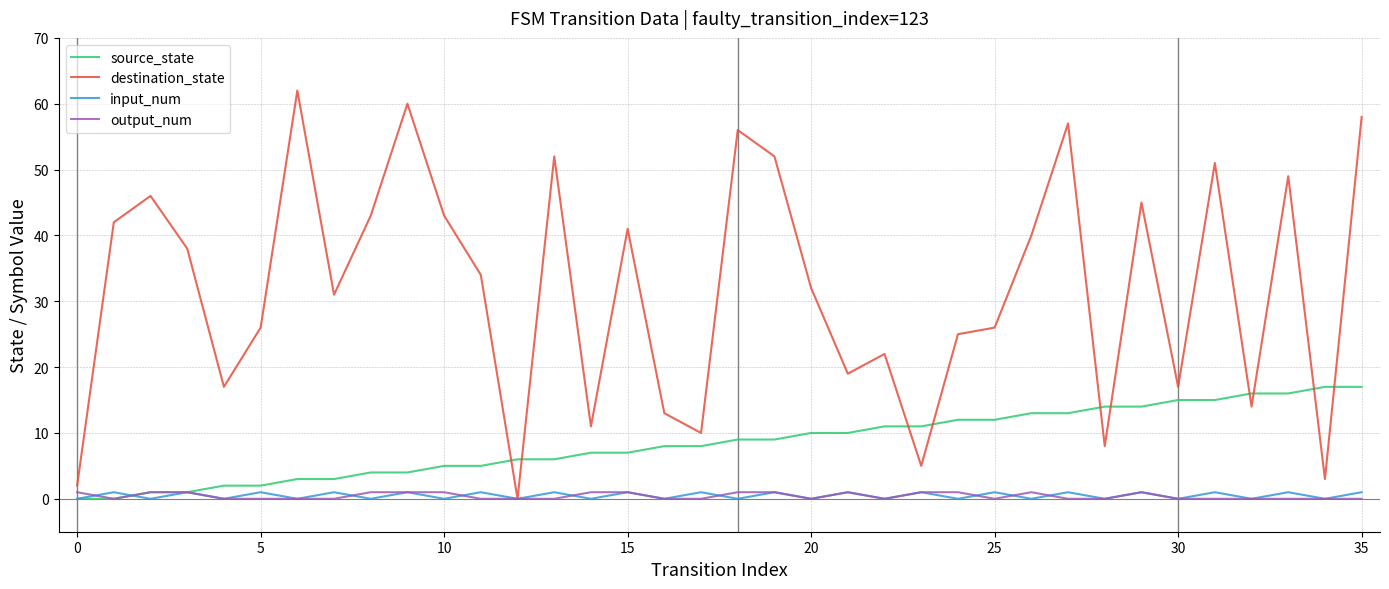

What are all the series names shown in the legend?

source_state, destination_state, input_num, output_num